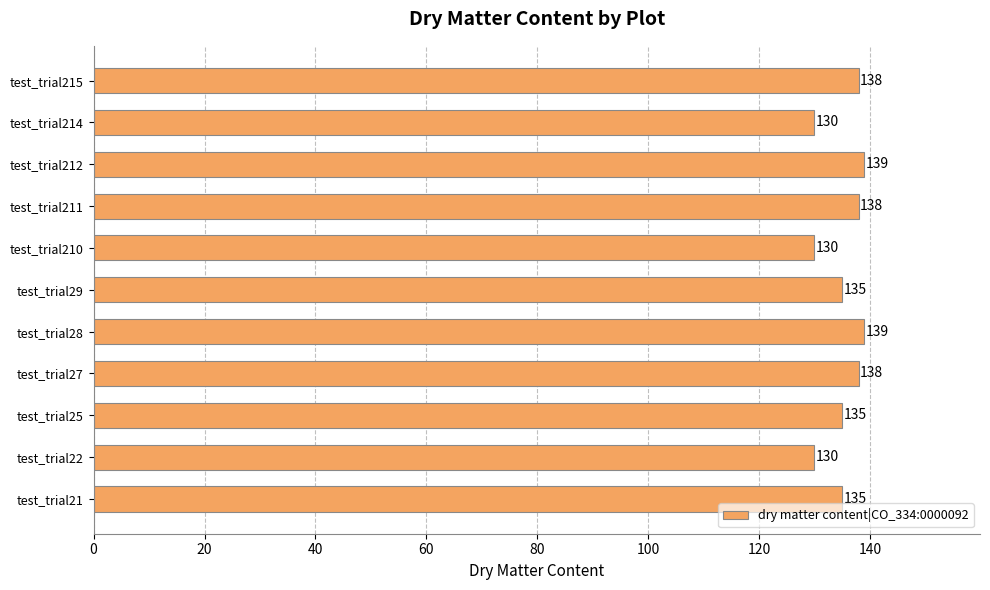

What is the change in value from test_trial22 to test_trial29?

+5